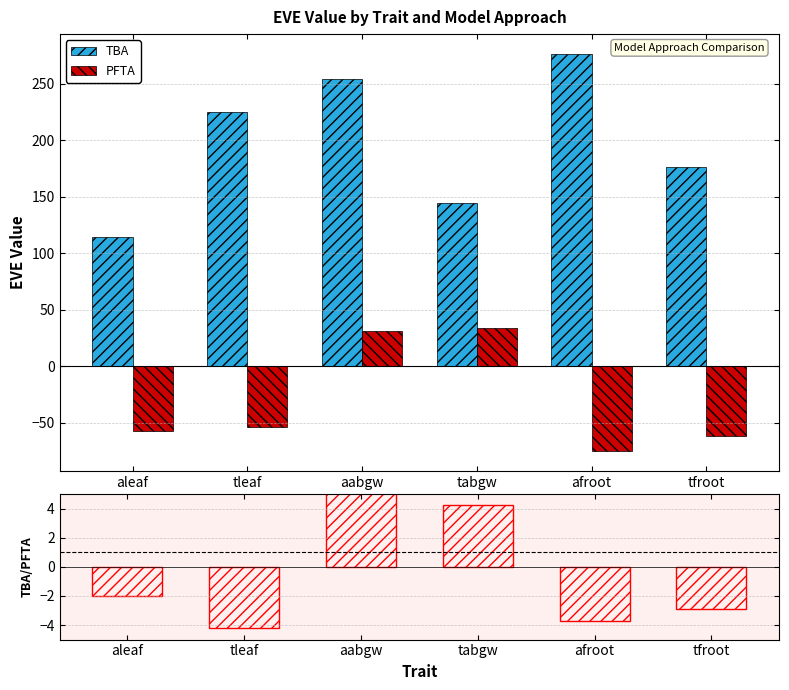

Does the chart contain stacked bars?

No